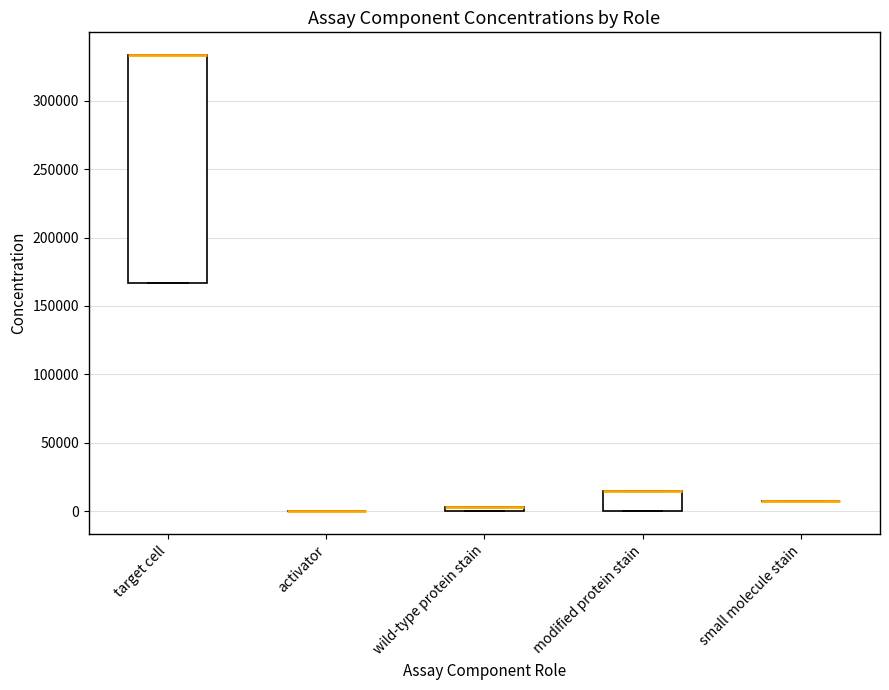

Comparing the boxes themselves (not the whiskers), which one is the tallest?

target cell